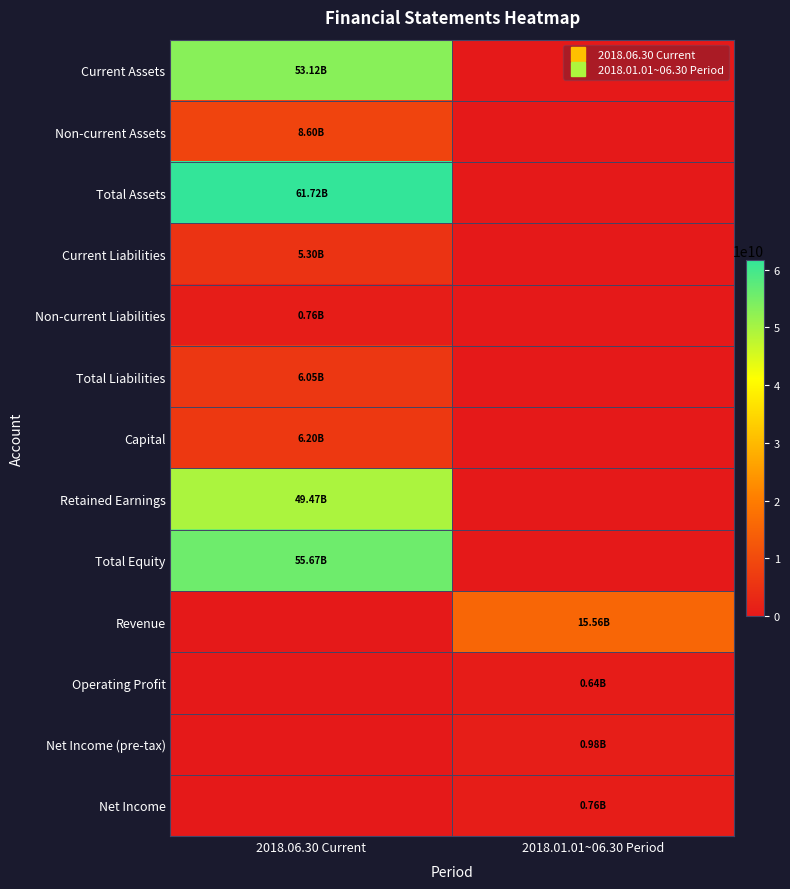

How many series are shown in this chart?

13